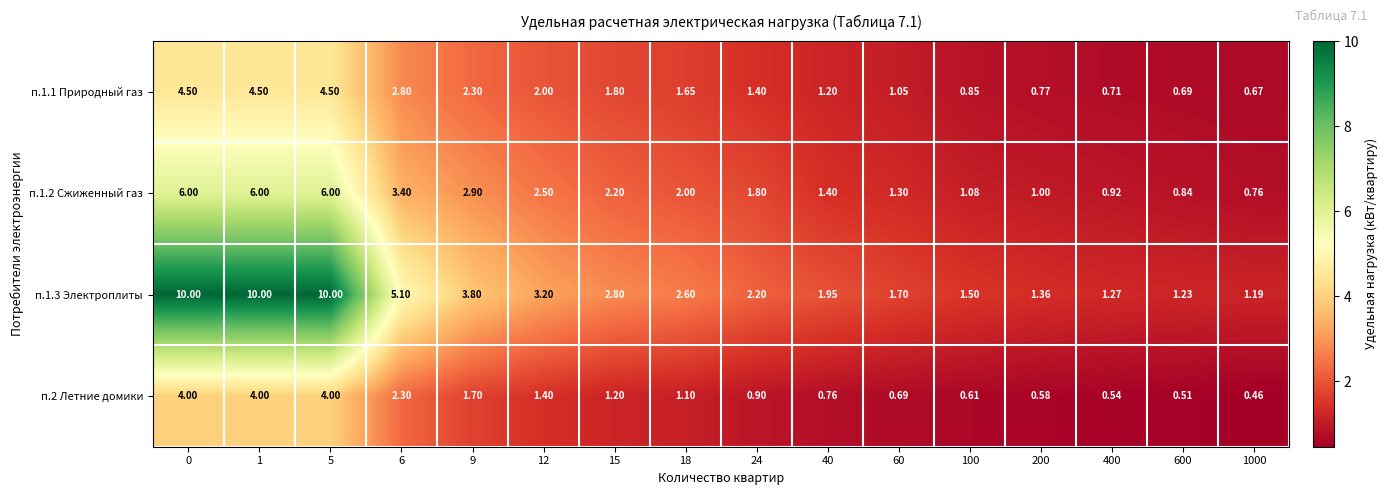

Is the value of п.1.3 Электроплиты at 200 greater than the value of п.1.1 Природный газ at 12?

No